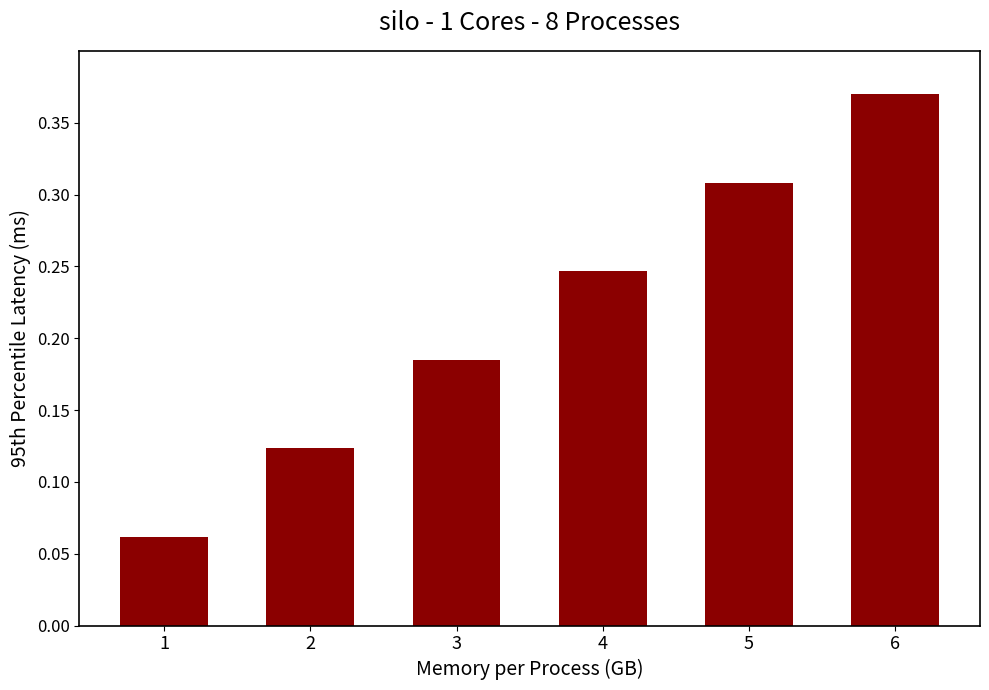

Rank the categories by value from highest to lowest.

6, 5, 4, 3, 2, 1